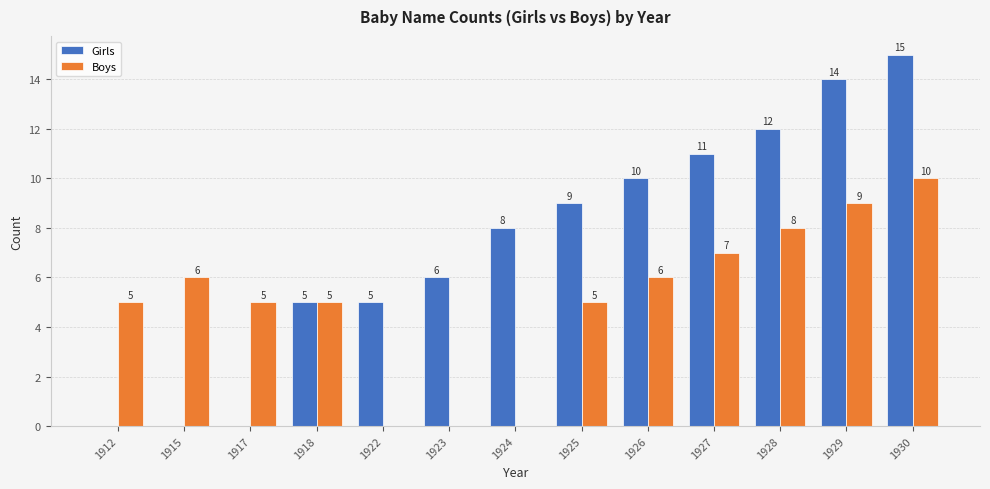

Which series has the largest range (max minus min)?

Girls